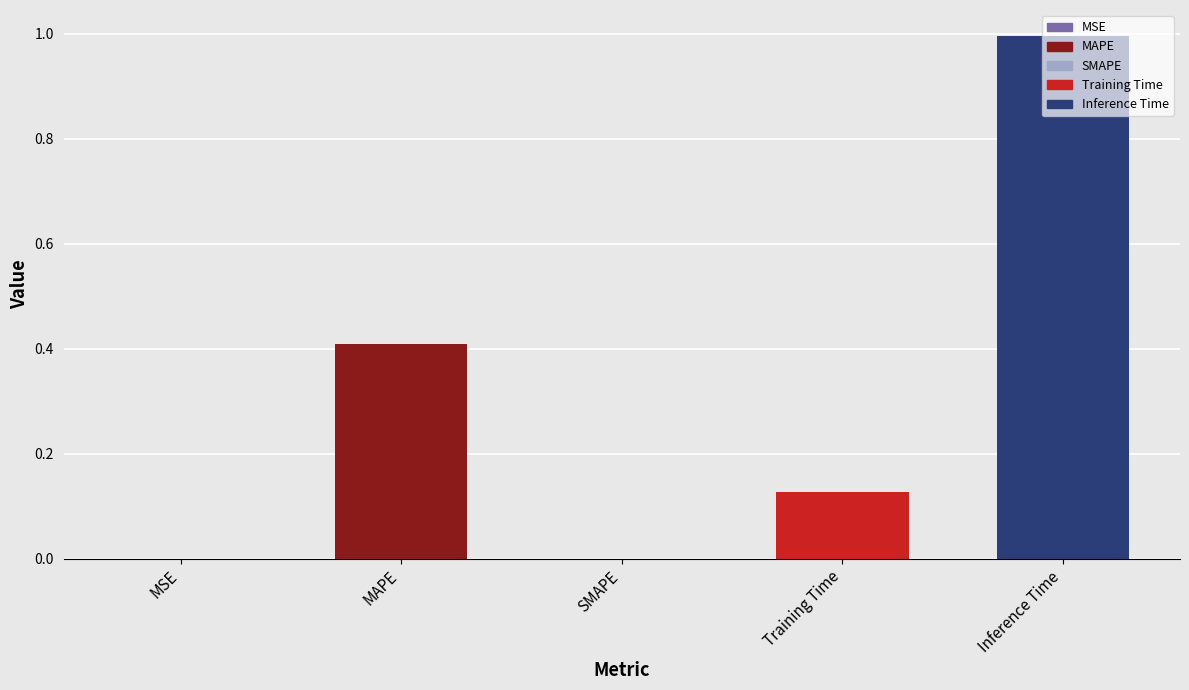

How many categories are shown in the chart?

5